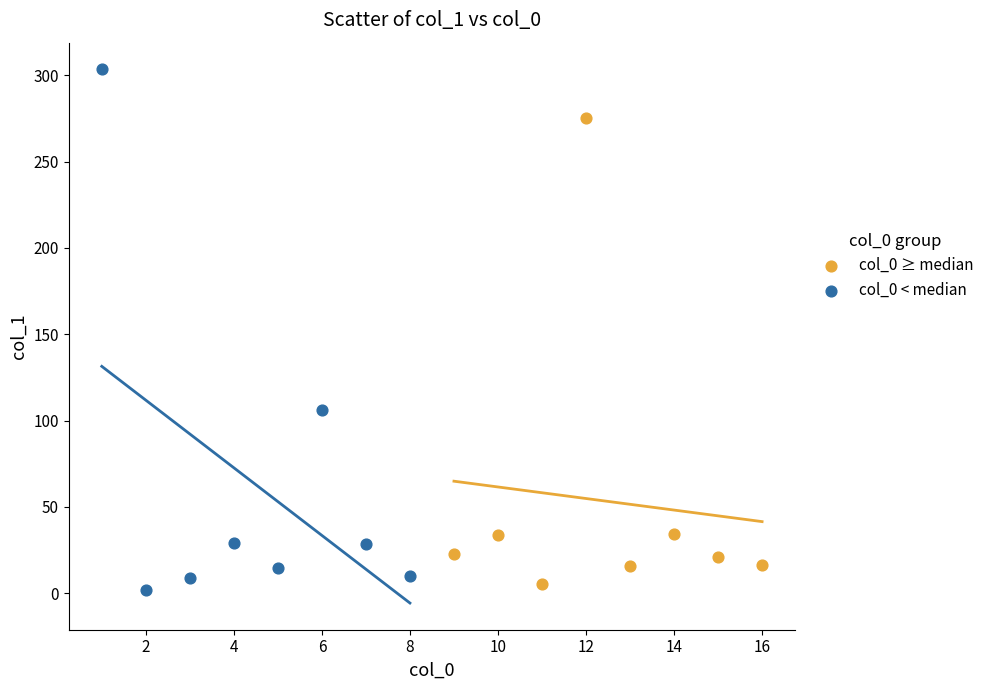

What are all the series names shown in the legend?

col_0 ≥ median, col_0 < median